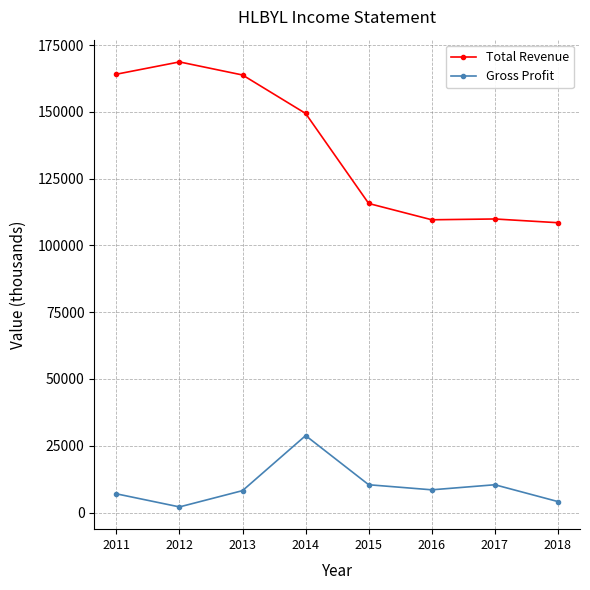

What is the average value of the Gross Profit series?

9938